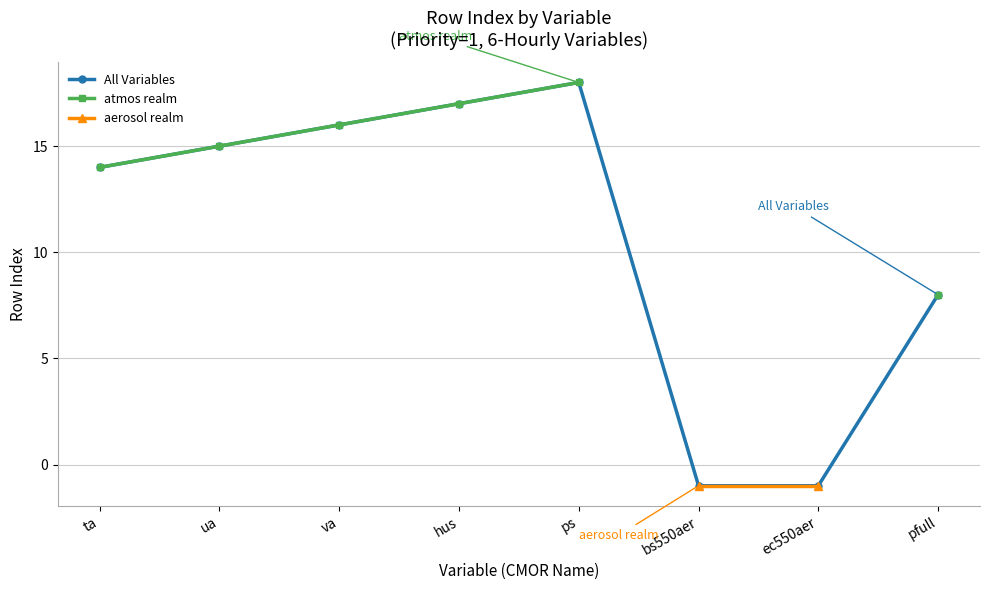

What is the value of the aerosol realm point at the 7th from the left?

-1.0